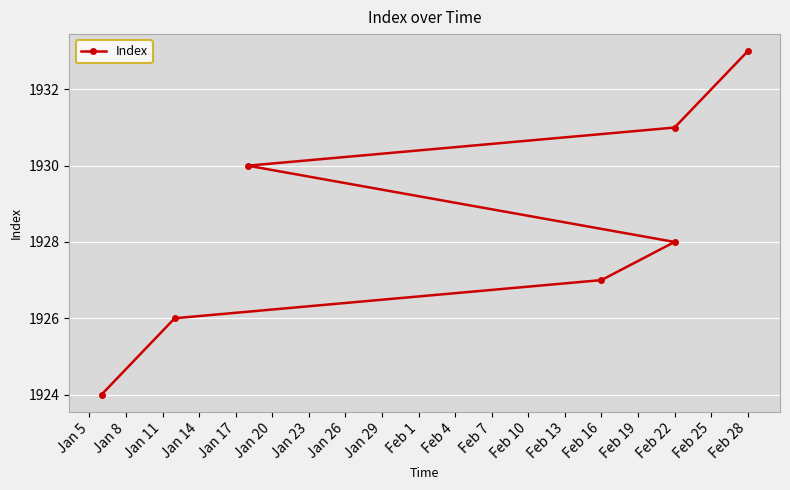

Which has a higher value, Jan 8 or Jan 5?

Jan 8